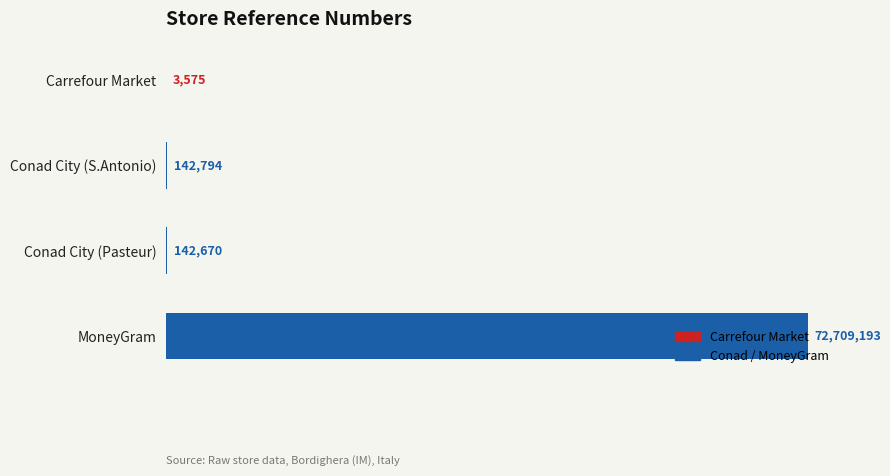

Are the bars horizontal?

Yes